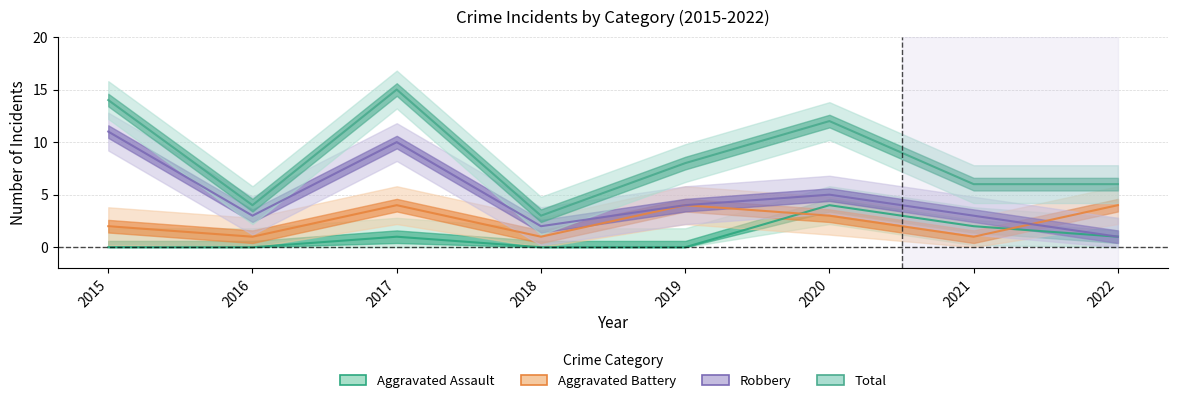

How many lines are shown in the chart?

4